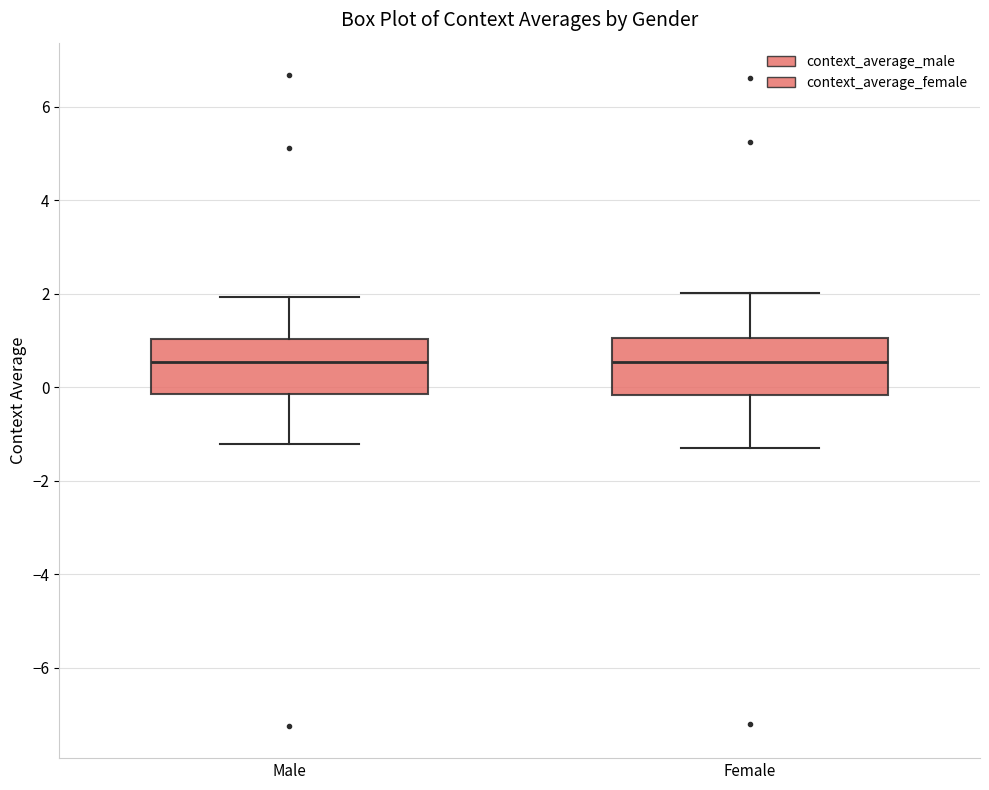

Reading left to right, transcribe this box plot: for each box, give where its median line is, the range the box spans, and where its two whiskers end, as read against the y-axis. The values are not printed on the chart, so give them approximately, as read against the axis.

Male: median 0.6, box -0.2 to 1.0, whiskers -1.2 to 2.0
Female: median 0.6, box -0.2 to 1.0, whiskers -1.2 to 2.0